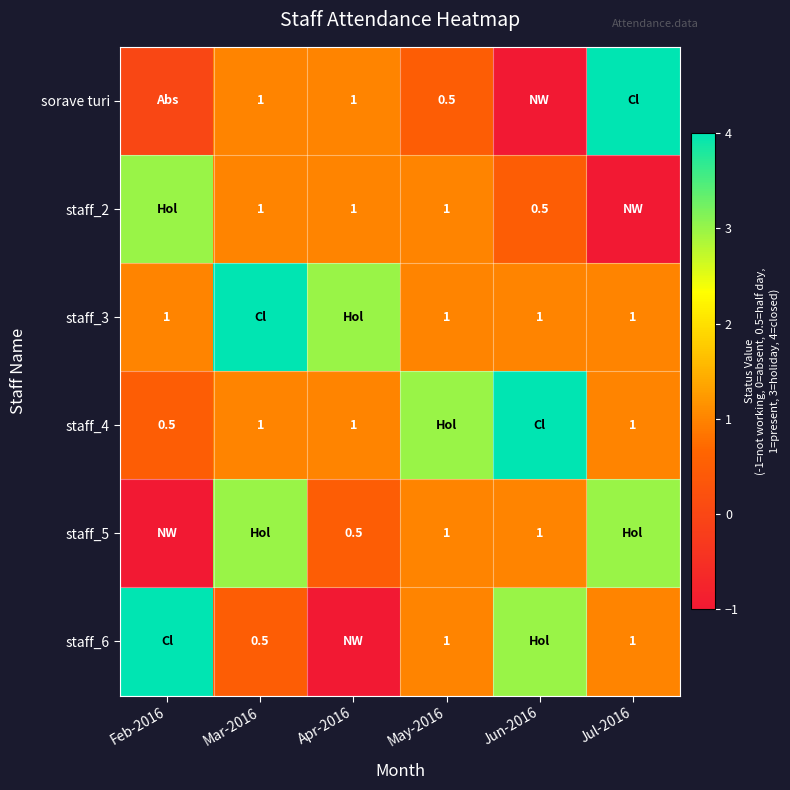

What is the sum of the staff_3 values at Jun-2016 and May-2016?

2.0